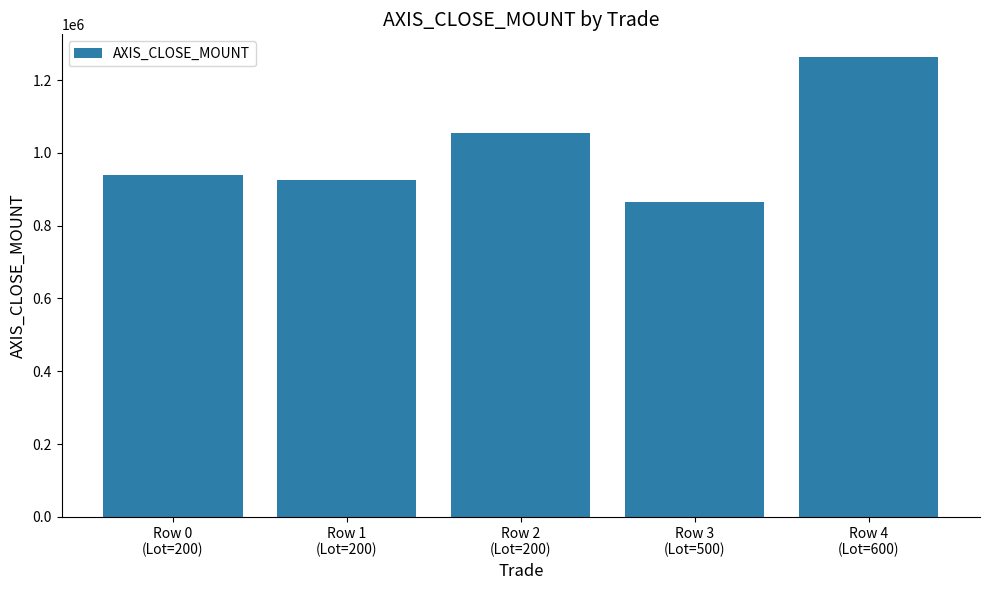

Between Row 3
(Lot=500) and Row 4
(Lot=600), which is larger?

Row 4
(Lot=600)